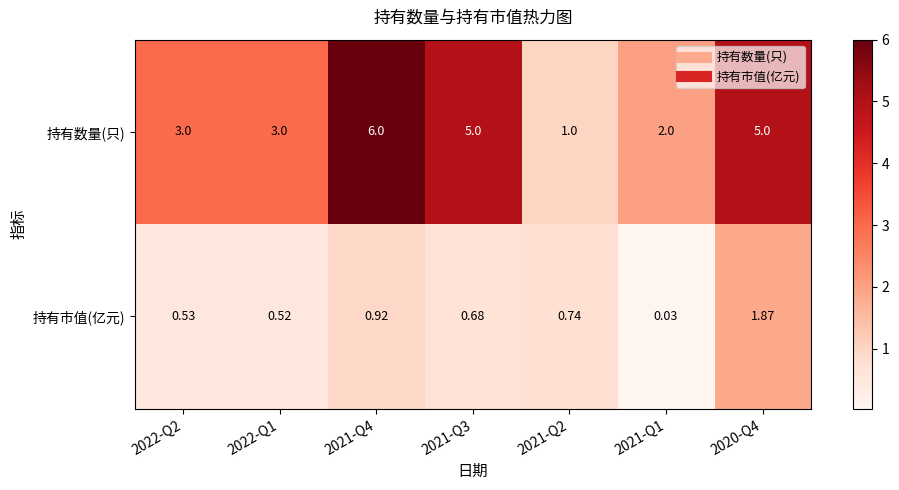

Which series has the largest total across all categories?

持有数量(只)